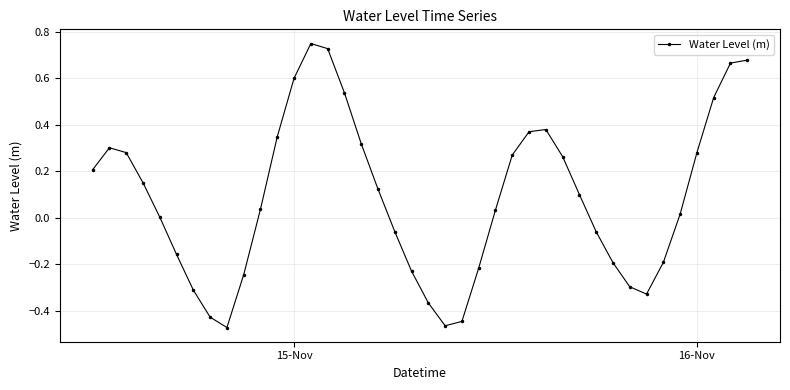

What is the difference between the maximum and minimum values?

1.2